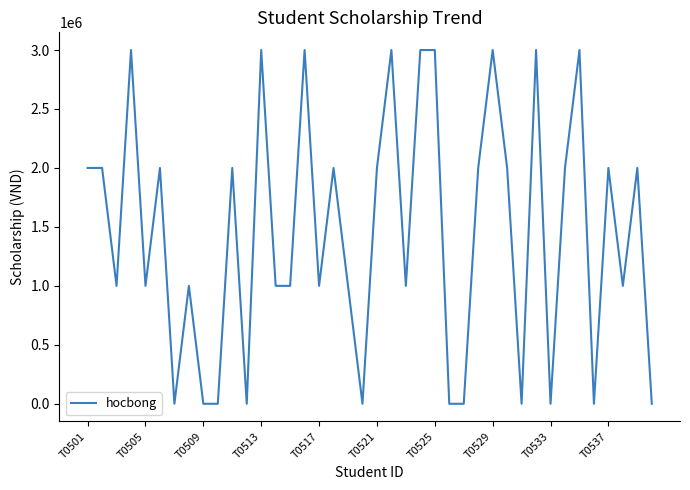

What is the maximum value shown in the chart?

3000000